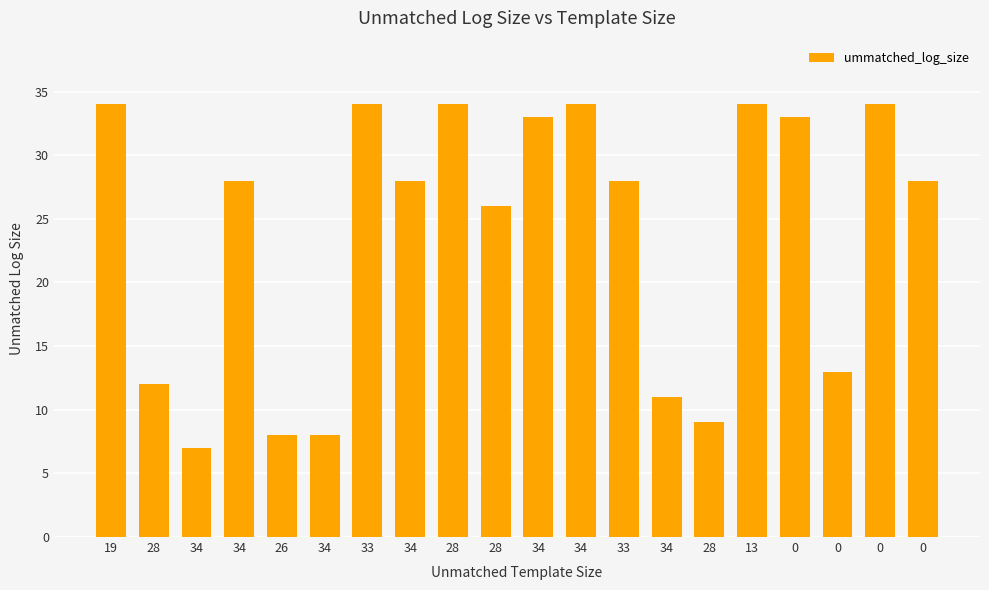

List the labels in order of value, largest first.

19, 33, 28, 34, 13, 0, 34, 0, 34, 34, 33, 0, 28, 0, 28, 34, 28, 26, 34, 34